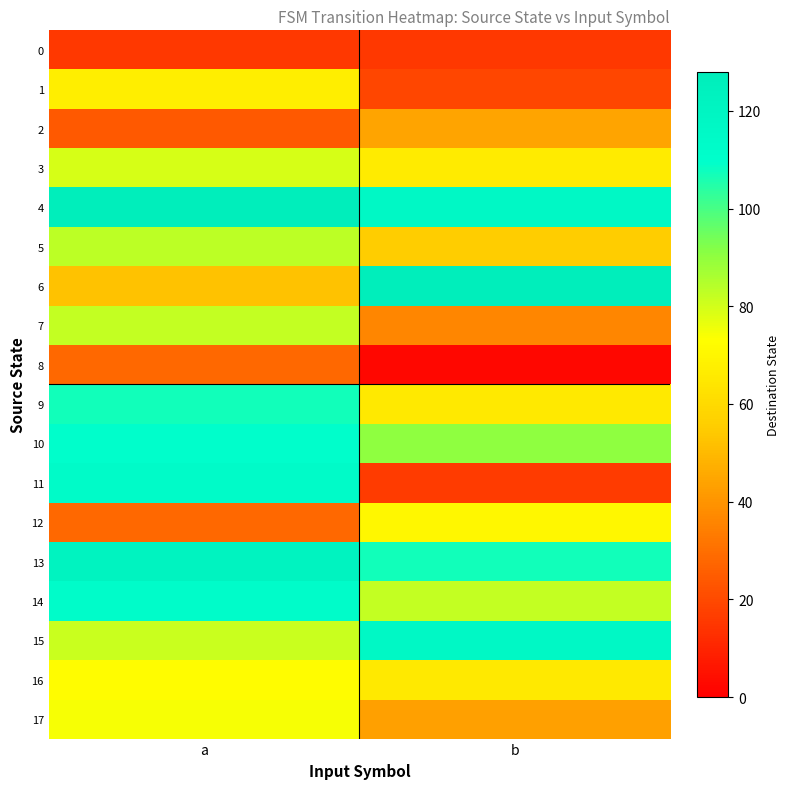

Reading left to right, transcribe all the data shown in this chart.

0: a=15	b=15
1: a=67	b=19
2: a=24	b=44
3: a=79	b=66
4: a=127	b=116
5: a=83	b=55
6: a=52	b=127
7: a=82	b=36
8: a=28	b=2
9: a=107	b=65
10: a=110	b=90
11: a=113	b=16
12: a=28	b=70
13: a=122	b=107
14: a=112	b=82
15: a=81	b=116
16: a=72	b=65
17: a=74	b=43